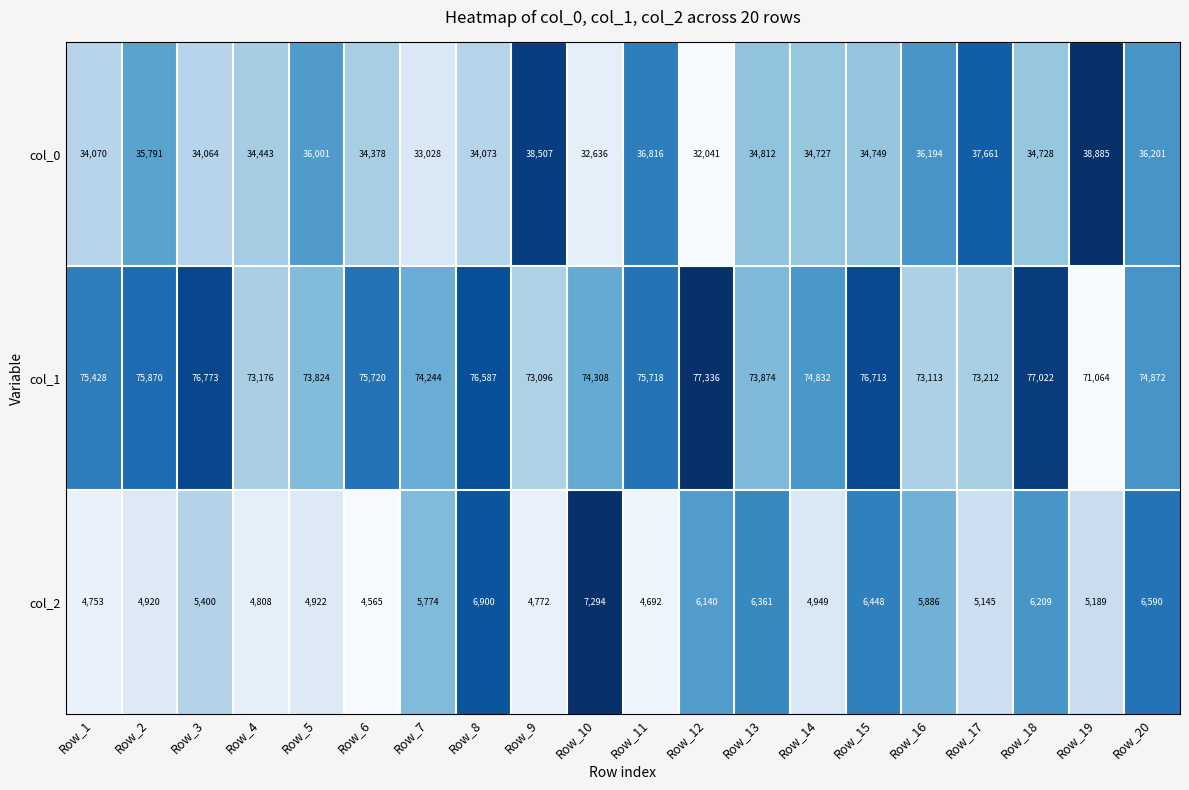

What is the difference between the maximum and minimum values in the col_0 series?

6844